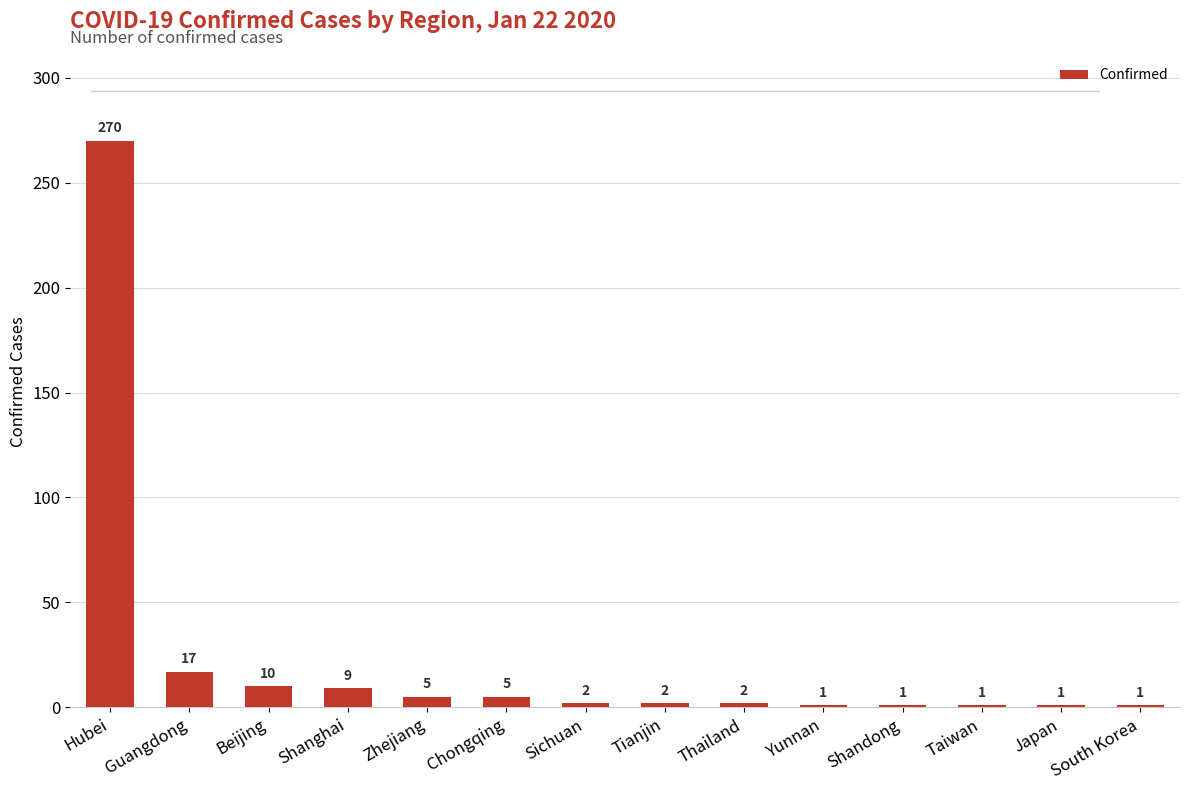

True or false: the data shows 9 at Shanghai.

True